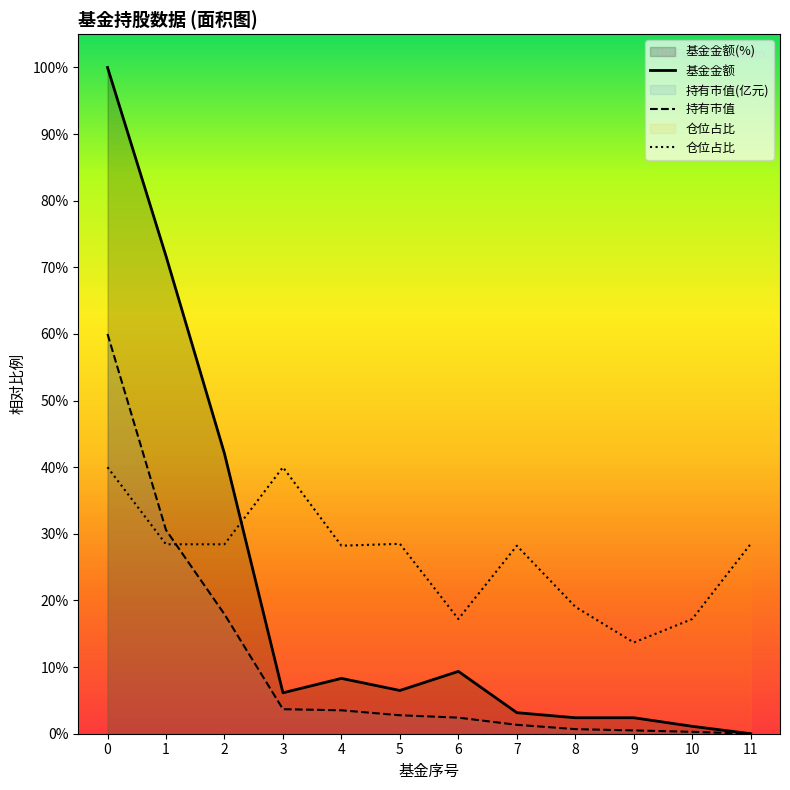

Which has a higher value, 3 or 7?

3